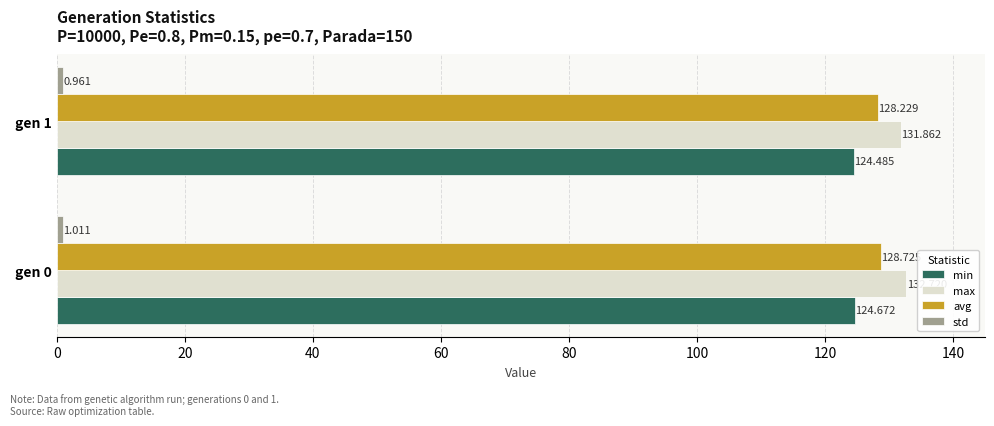

Which series has the widest spread of values?

max